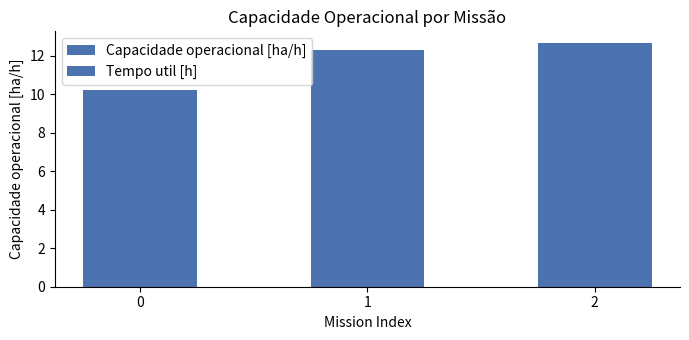

How many bars are there in total?

3